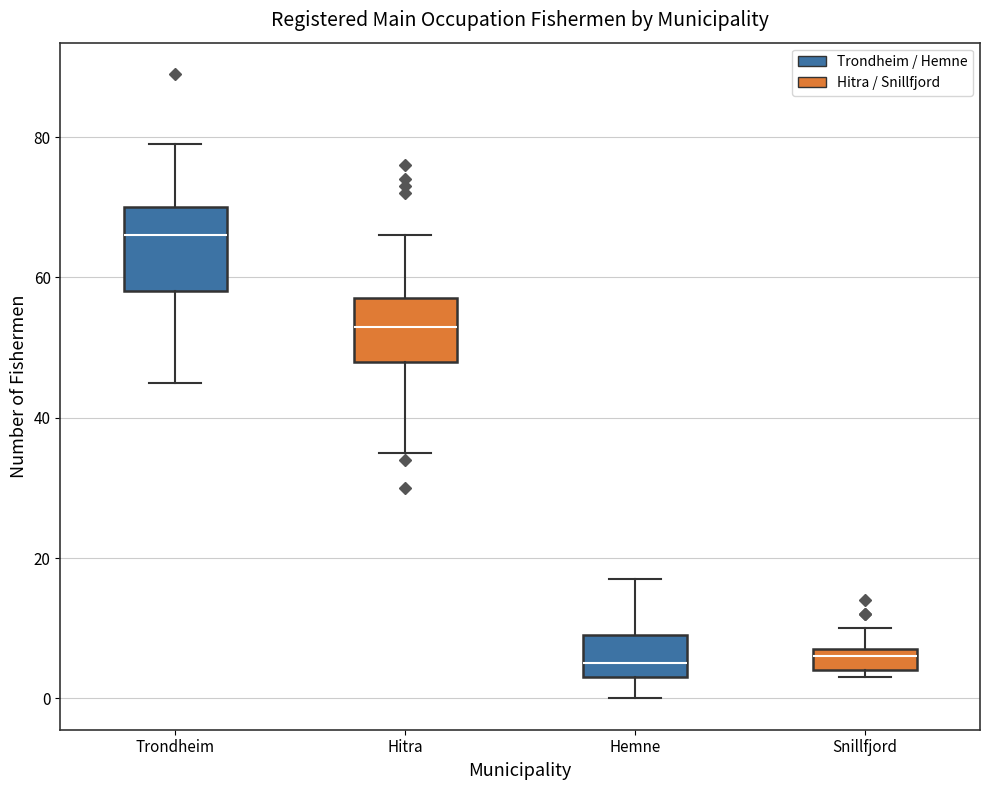

Where is the lower edge of the box for Snillfjord on the y-axis? The values are not printed on the chart, so give them approximately, as read against the axis.

4